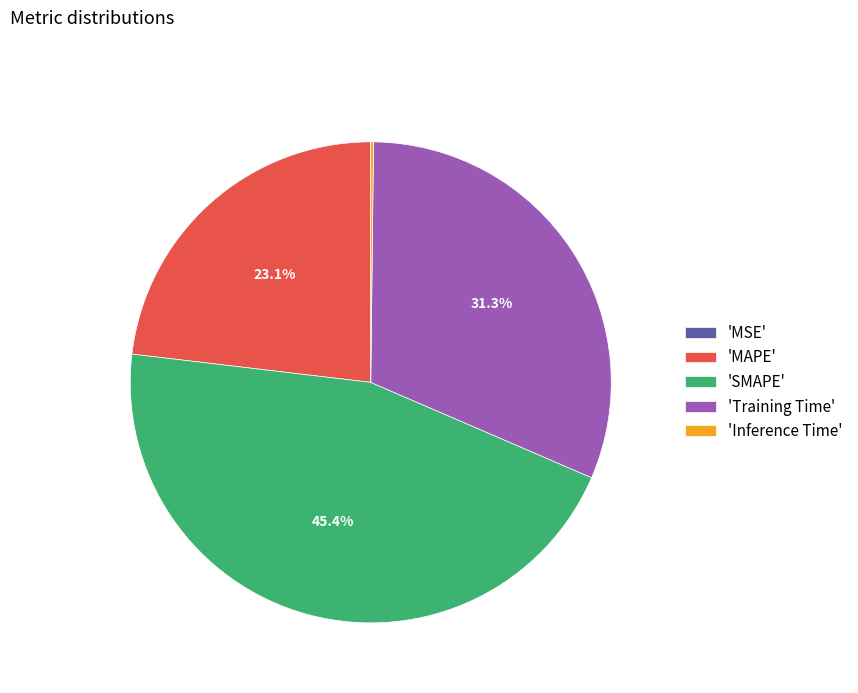

Which category has the biggest portion of the pie?

'SMAPE'